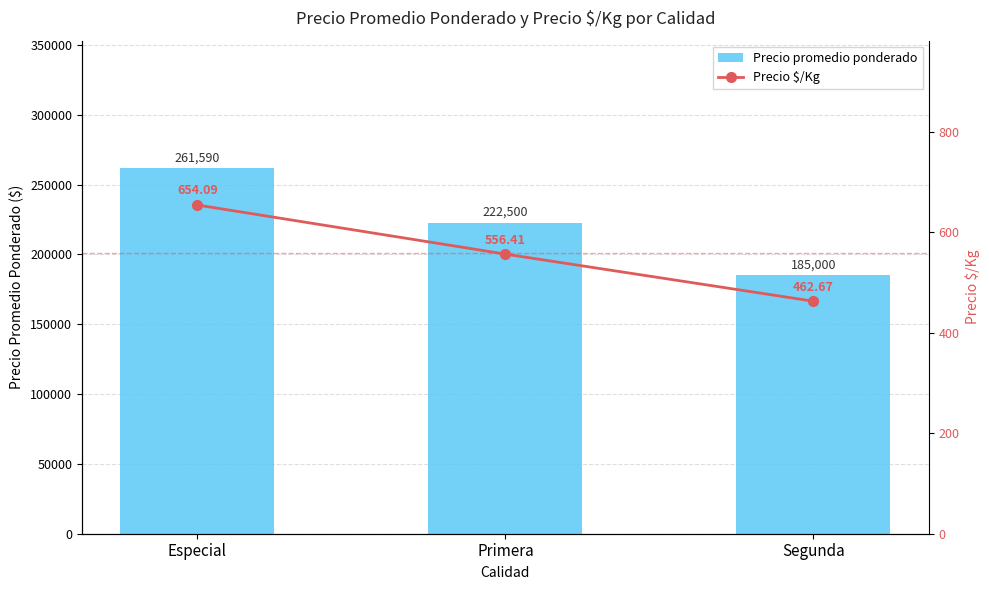

List the labels in order of Precio promedio ponderado value, smallest first.

Segunda, Primera, Especial